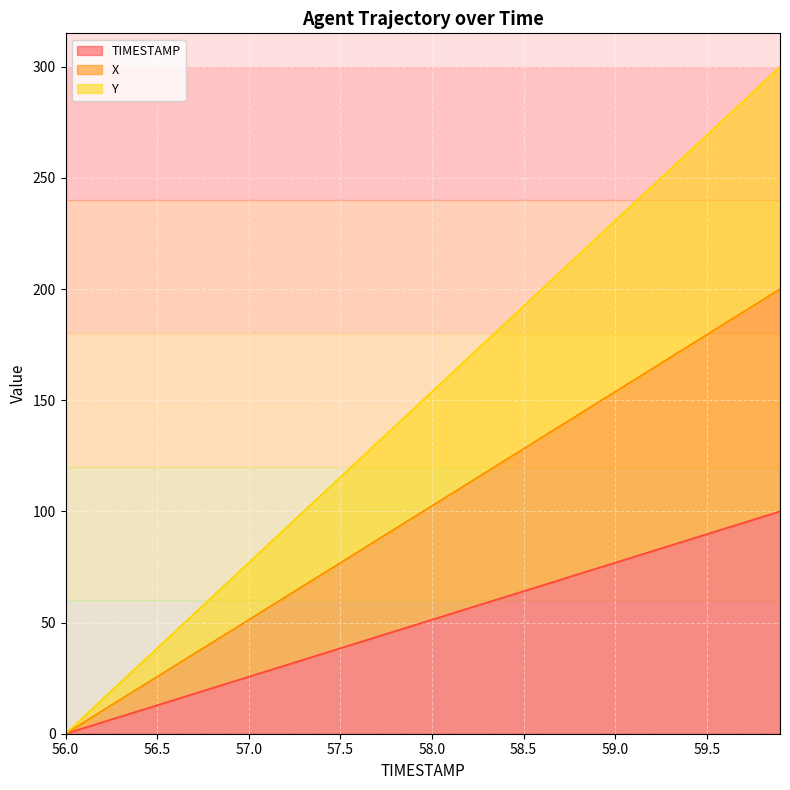

List the series in order of their overall mean, lowest first.

TIMESTAMP, X, Y